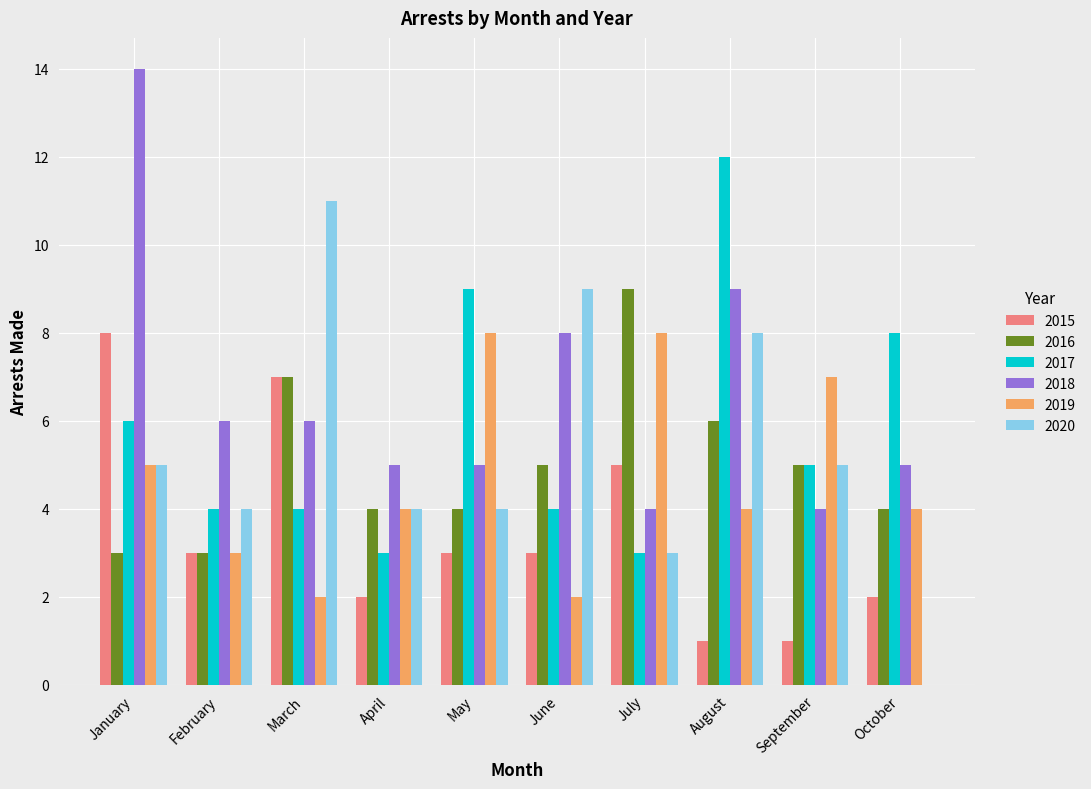

Which series has the largest total across all categories?

2018